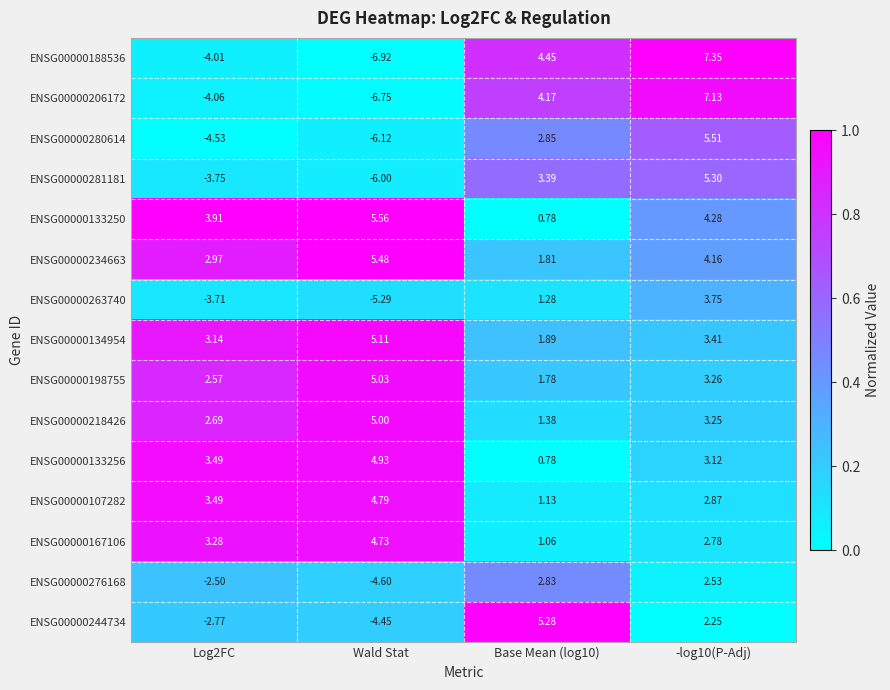

Which label corresponds to the smallest value in the chart?

Wald Stat